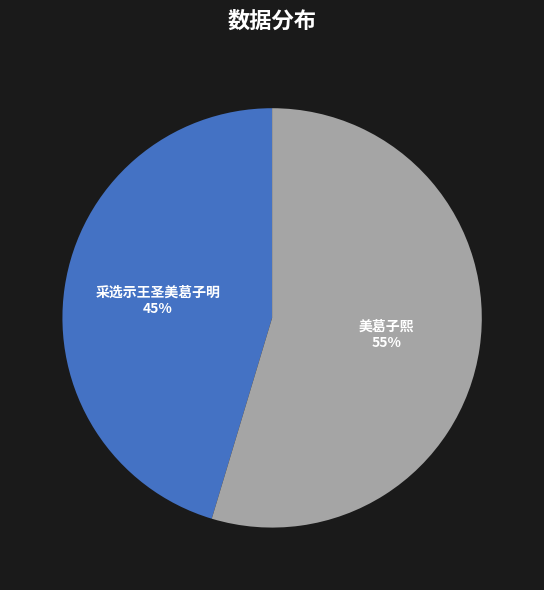

Is there any slice that represents more than half of the pie?

Yes